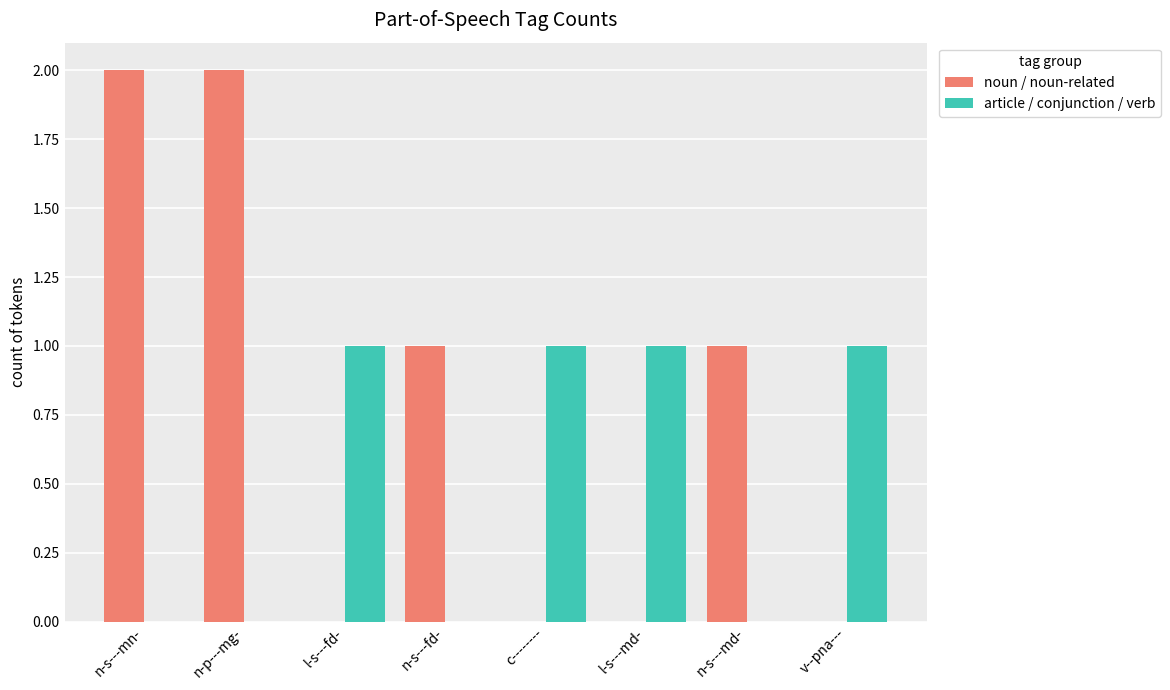

The value of article / conjunction / verb at l-s---fd- is 1. True or false?

True